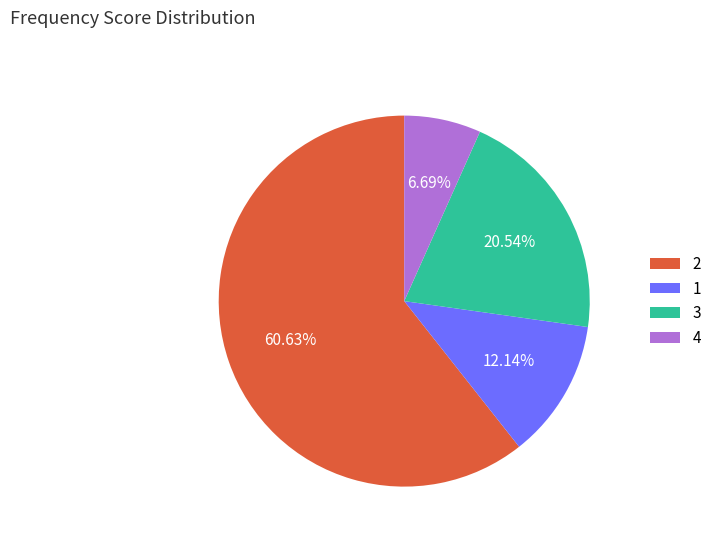

To the nearest percent, what is the difference between the largest and smallest slice percentages?

54%